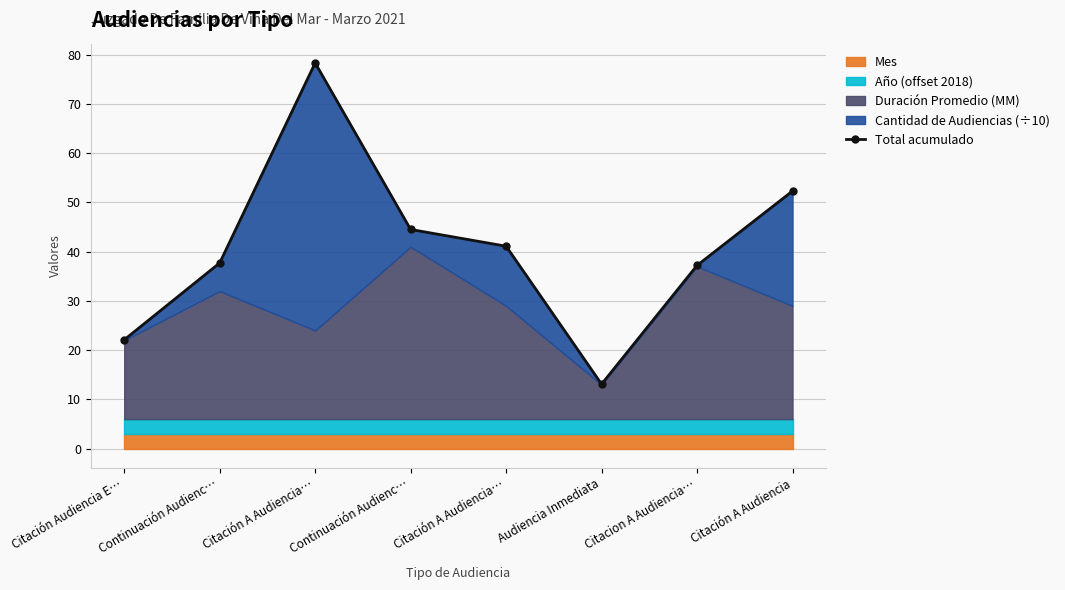

Which category has the highest value across all series?

Citación A Audiencia…